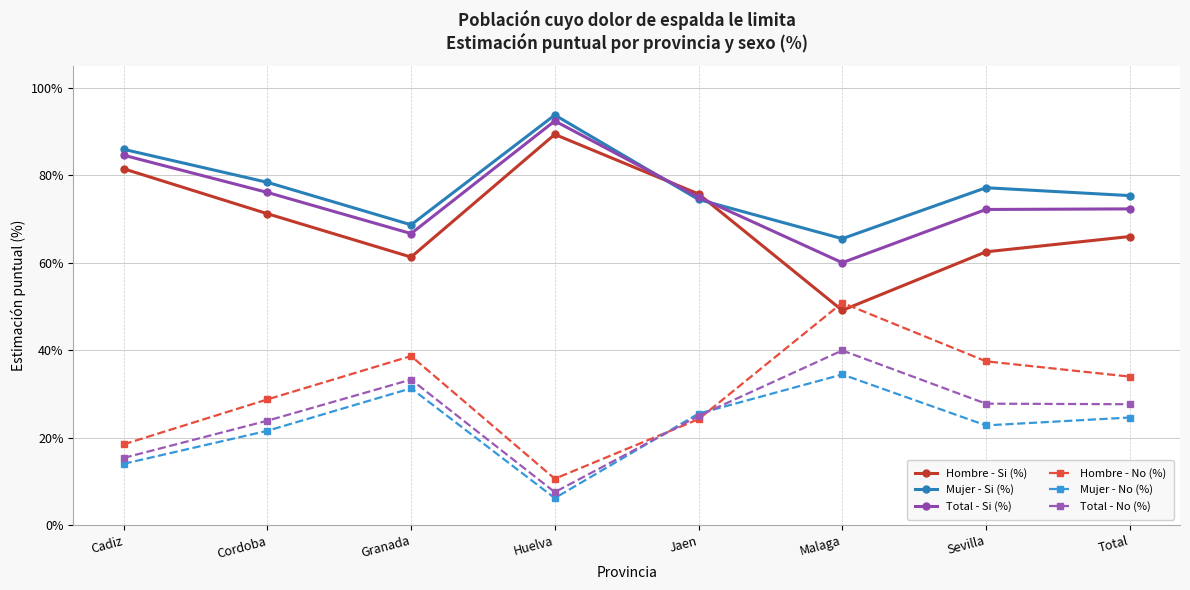

What is the average value of the Hombre - Si (%) series?

69.6